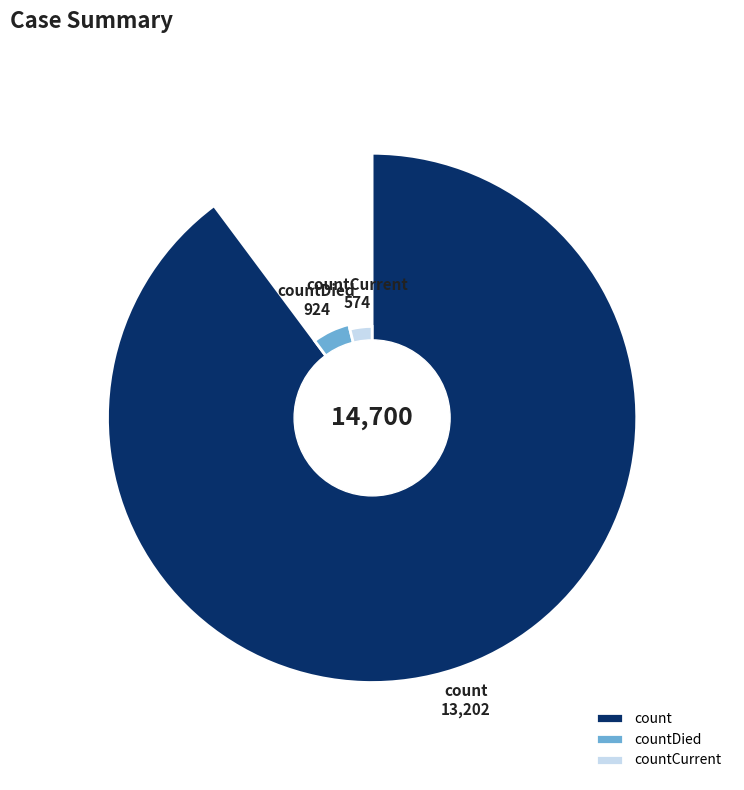

What is the largest slice in the pie chart?

count